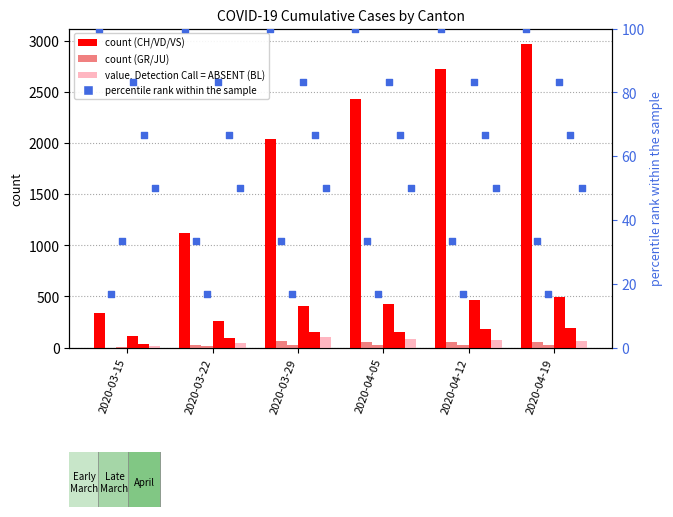

At which category is the sum across all series the highest?

2020-04-19